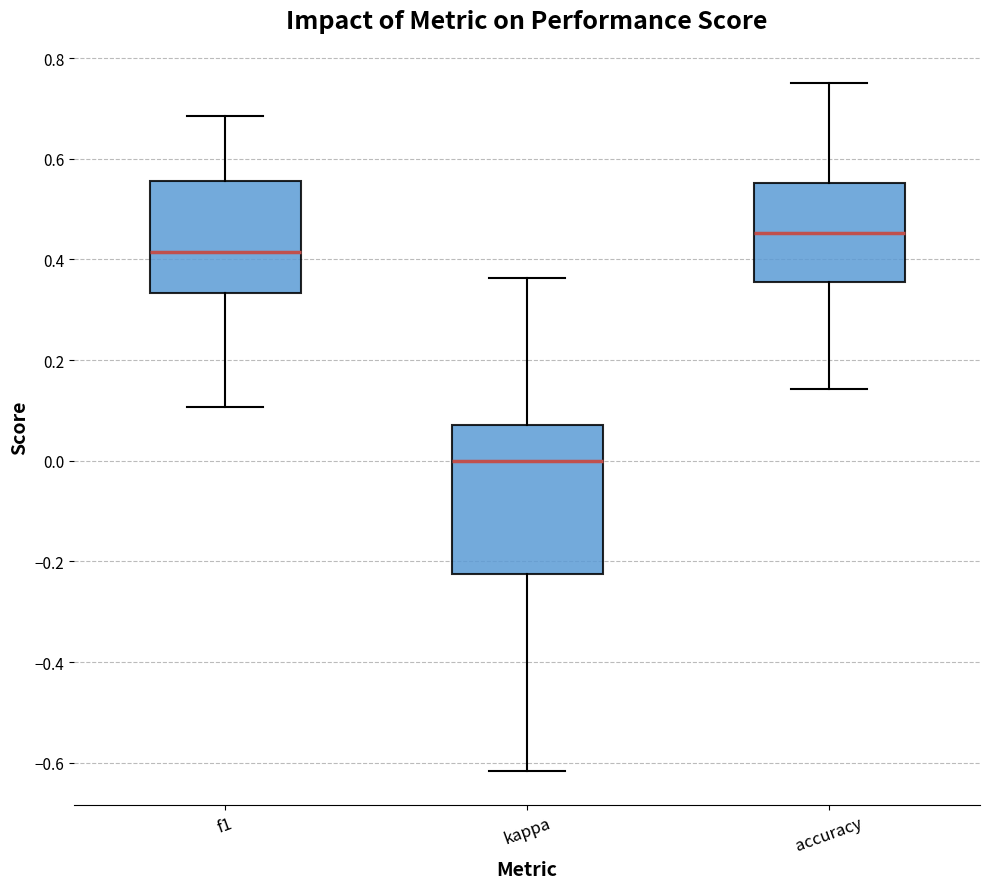

Reading left to right, read every box against the y-axis: the position of its median line, the range the box covers, and the ends of its whiskers. The values are not printed on the chart, so give them approximately, as read against the axis.

f1: median 0.42, box 0.34 to 0.56, whiskers 0.10 to 0.68
kappa: median 0.00, box -0.22 to 0.08, whiskers -0.62 to 0.36
accuracy: median 0.46, box 0.36 to 0.56, whiskers 0.14 to 0.76